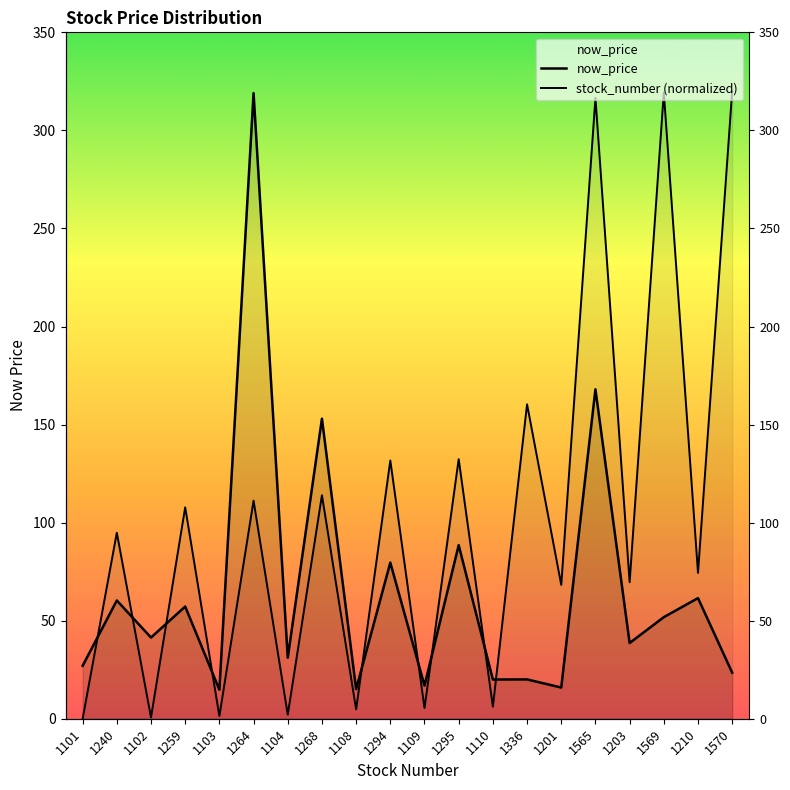

Between 1104 and 1203, which is larger?

1203